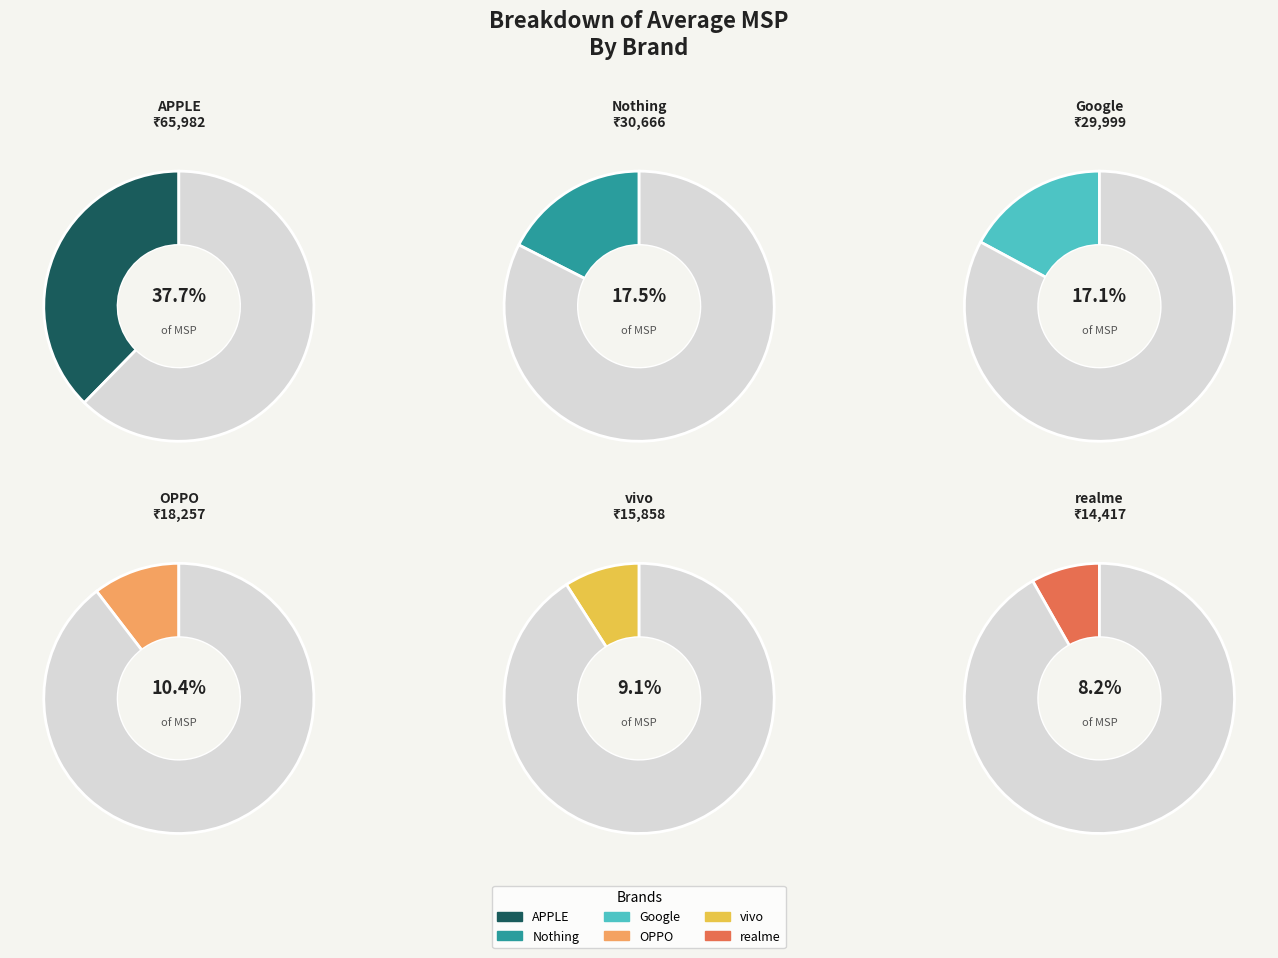

How many slices are in this pie chart?

6